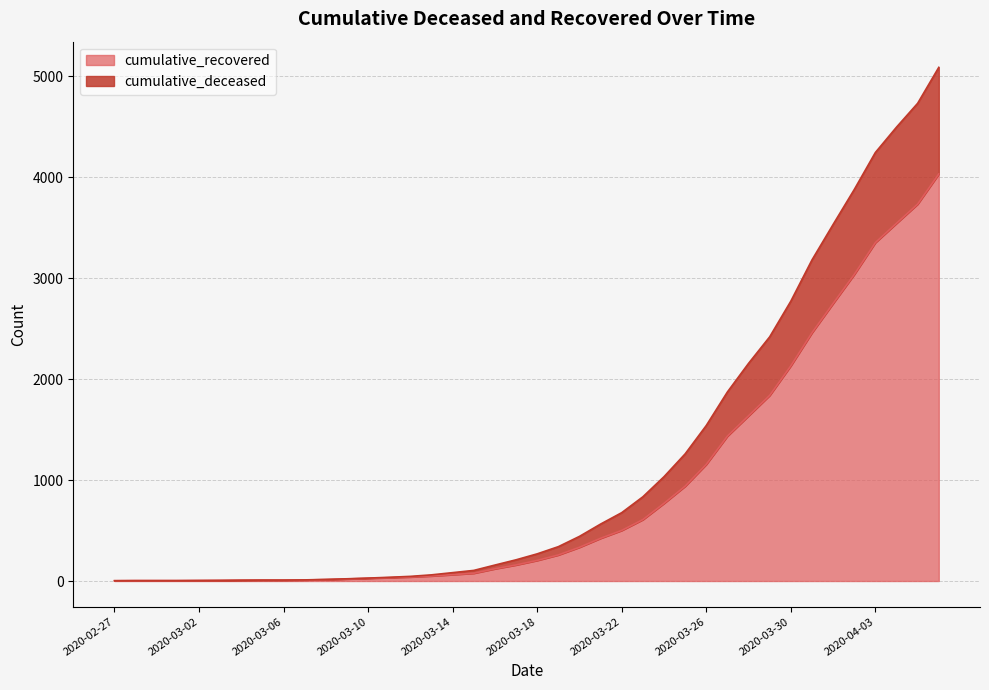

How many lines are shown in the chart?

2